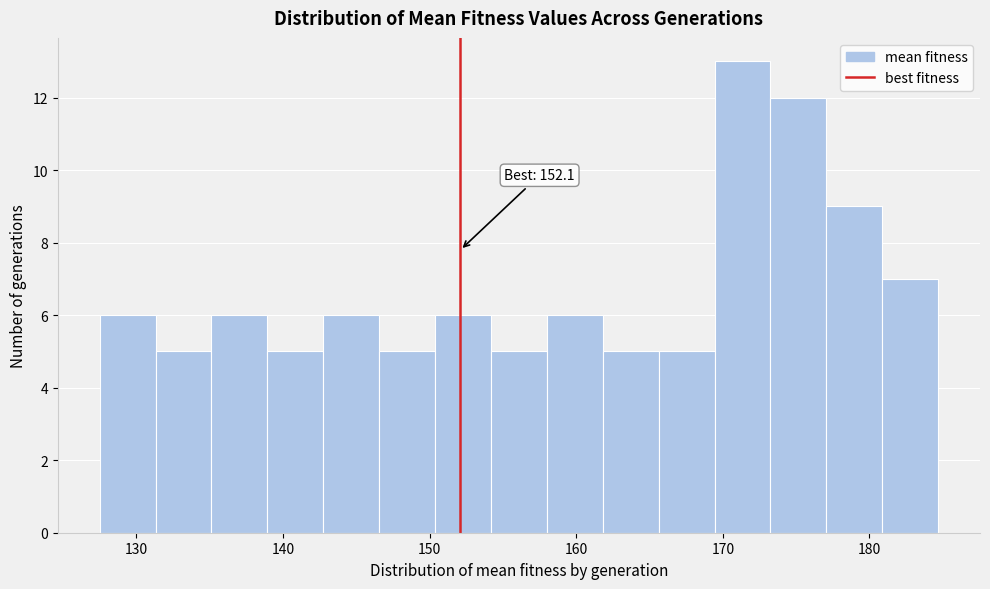

Around what value on the x-axis is the tallest bar? Give the approximate position of its centre, as read against the axis.

171